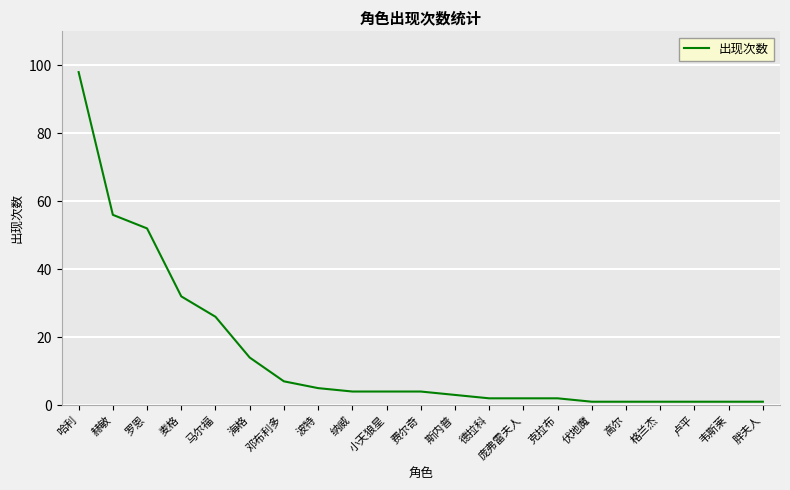

Reading left to right, list all the values displayed in this chart.

哈利=98	赫敏=56	罗恩=52	麦格=32	马尔福=26	海格=14	邓布利多=7	波特=5	纳威=4	小天狼星=4	费尔奇=4	斯内普=3	德拉科=2	庞弗雷夫人=2	克拉布=2	伏地魔=1	高尔=1	格兰杰=1	卢平=1	韦斯莱=1	胖夫人=1